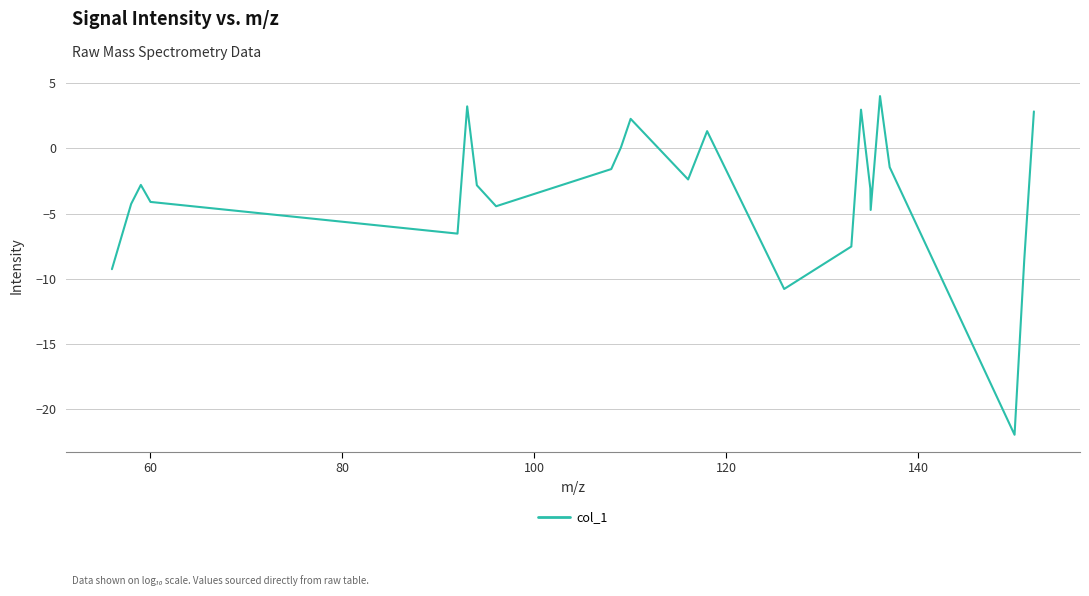

What is the minimum value shown in the chart?

-22.0